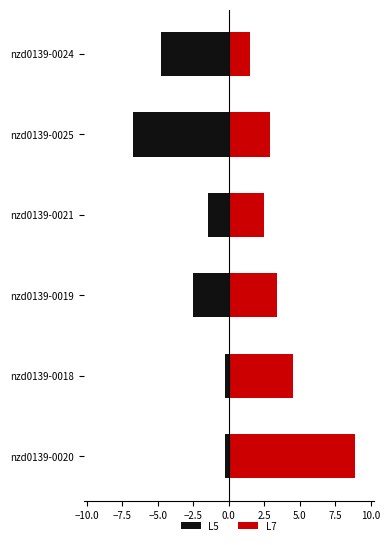

How many values in the L7 series exceed 3?

3